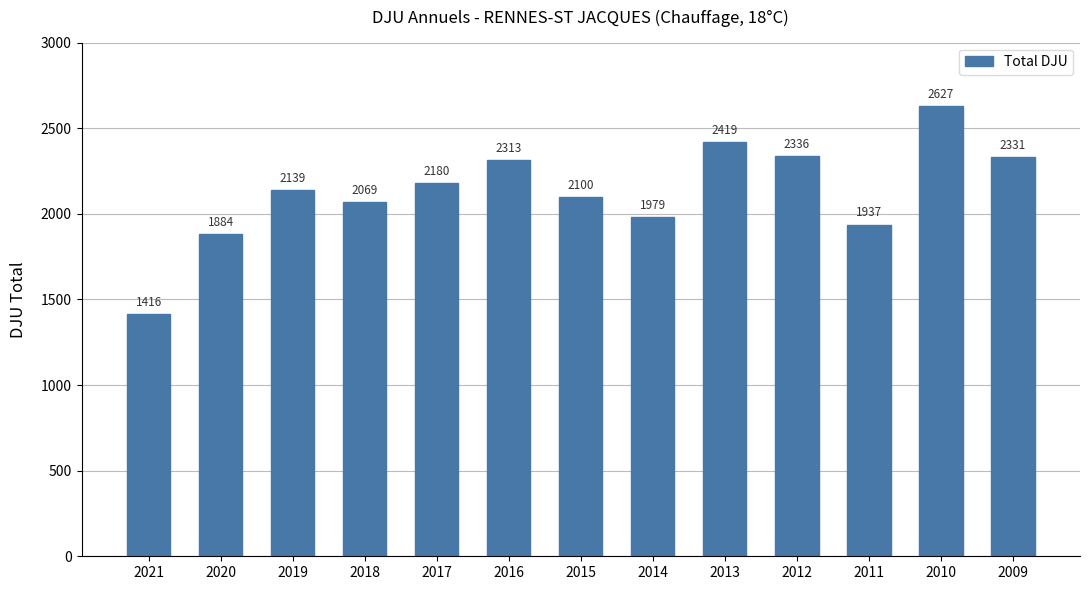

What is the sum of all values?

27730.3